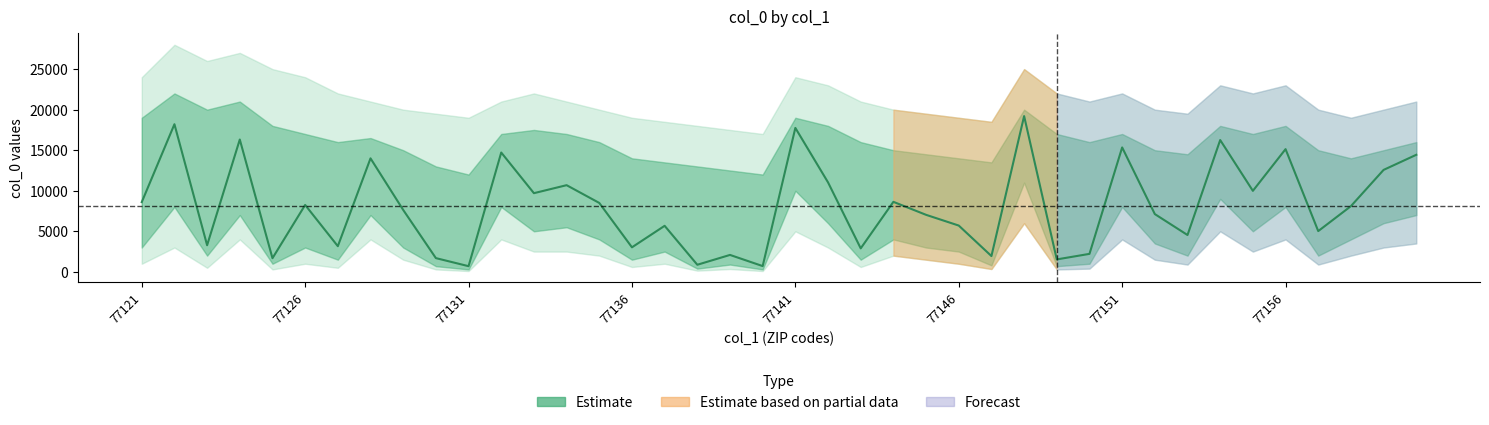

What is the sum of all values?

325966